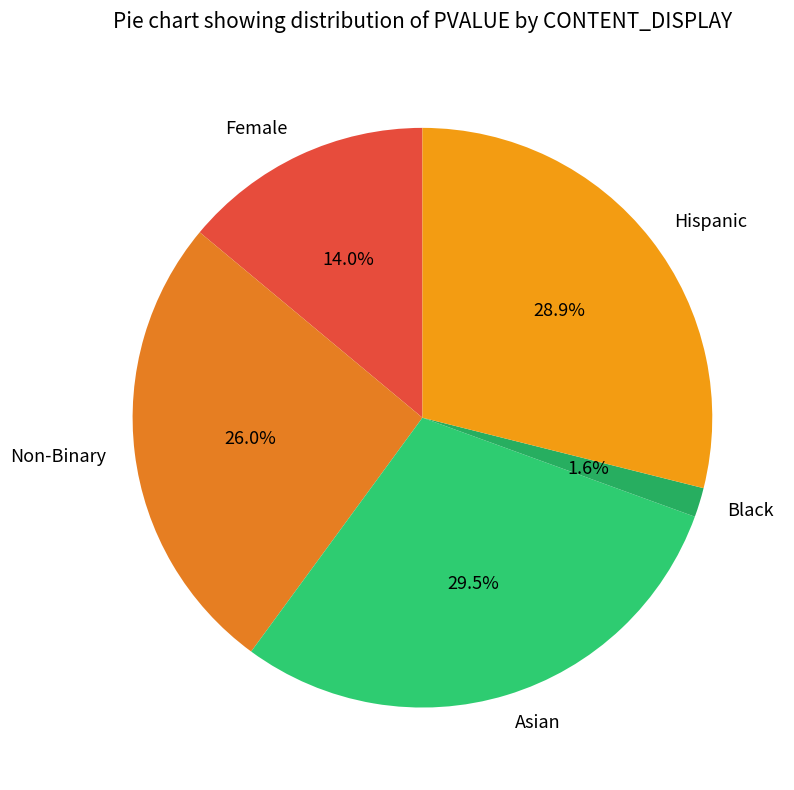

To the nearest percent, what is the difference between the Female and Non-Binary slice percentages?

12%